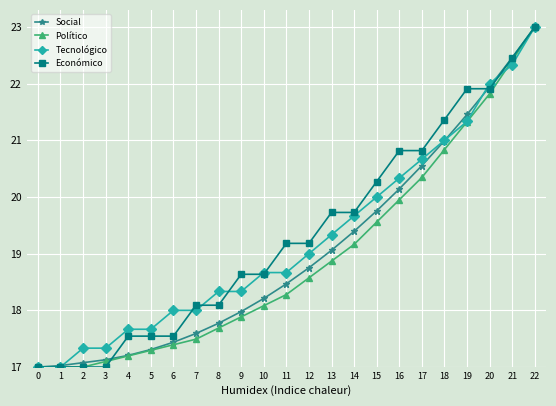

Which series has the largest total across all categories?

Económico